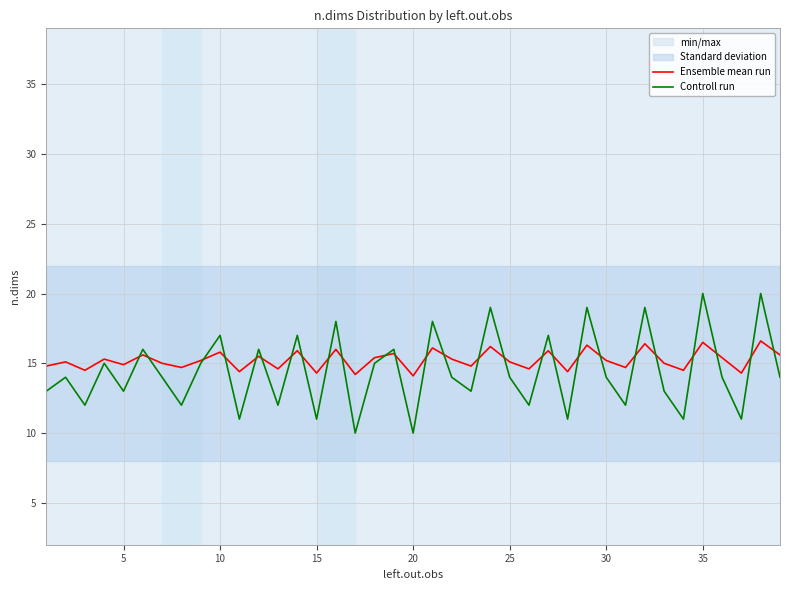

What is the difference between the maximum and minimum values in the Ensemble mean run series?

2.5